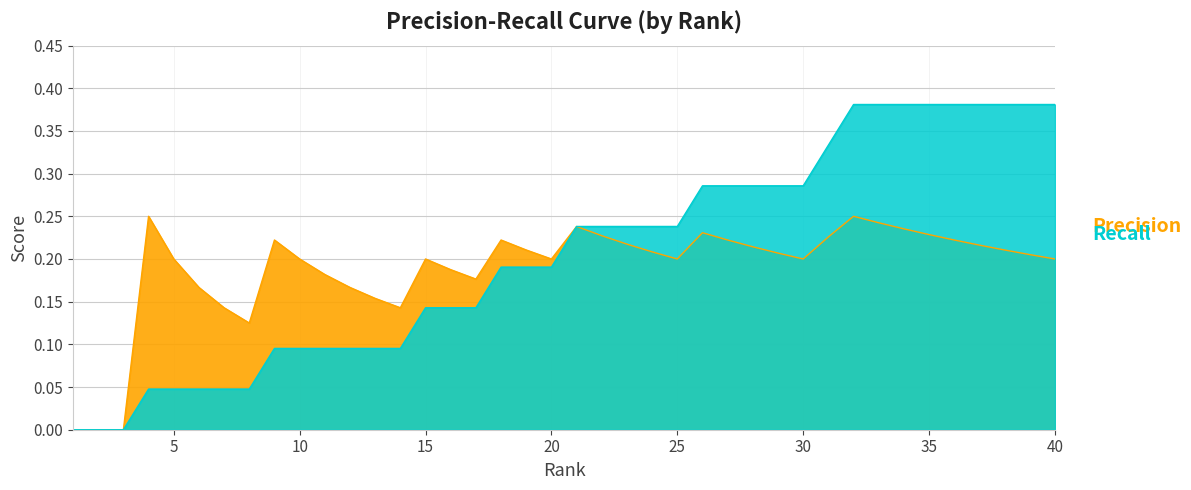

Where is Precision nearest to the value 0?

1